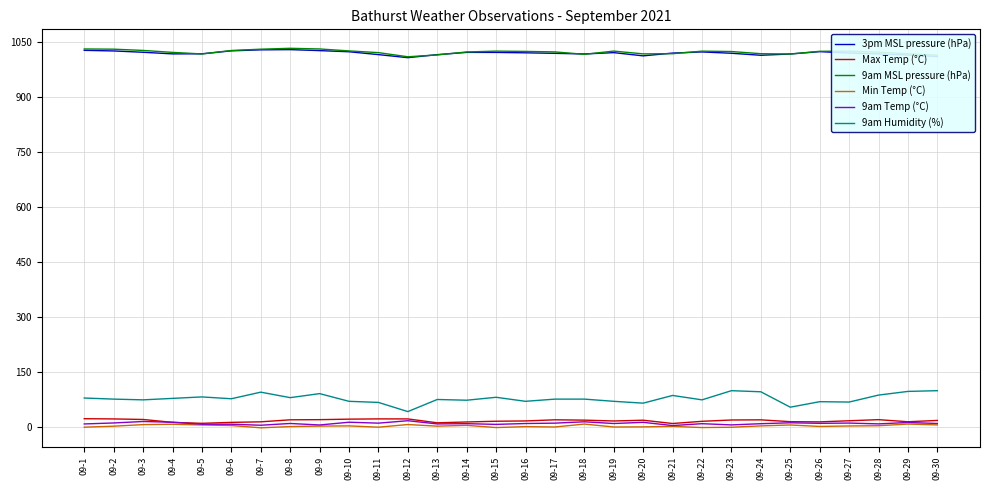

What is the maximum value shown in the chart?

1032.4